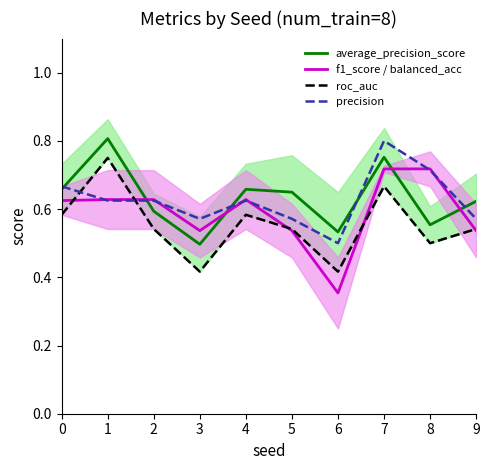

What is the value of the precision point at the 4th from the left?

0.6